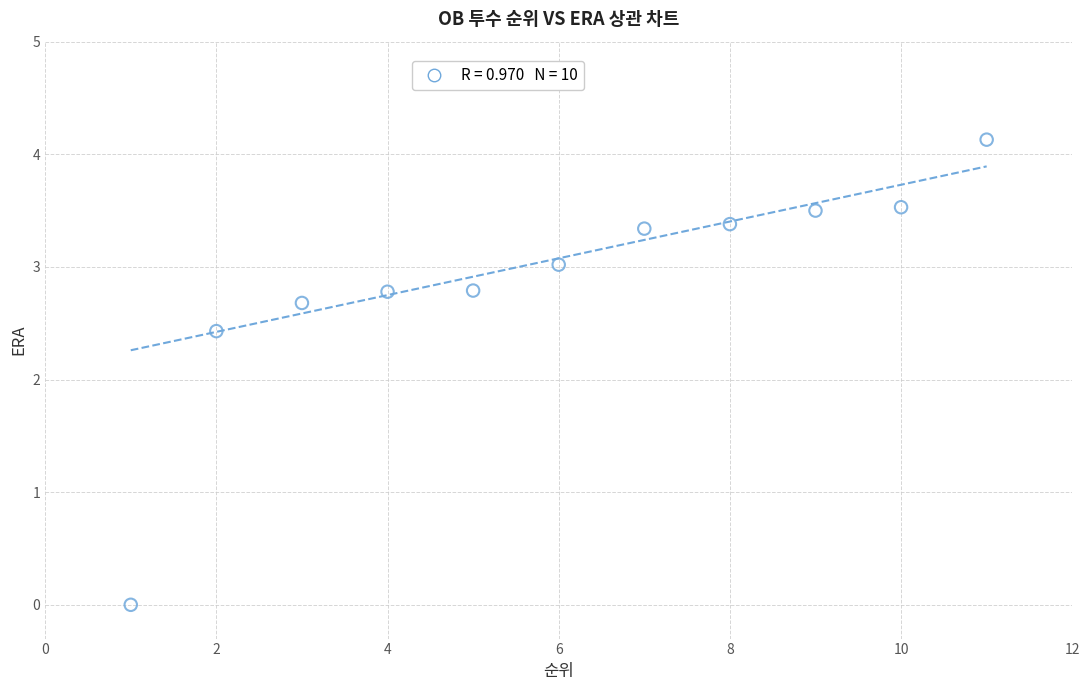

What is the range of Y values (max minus min)?

4.1